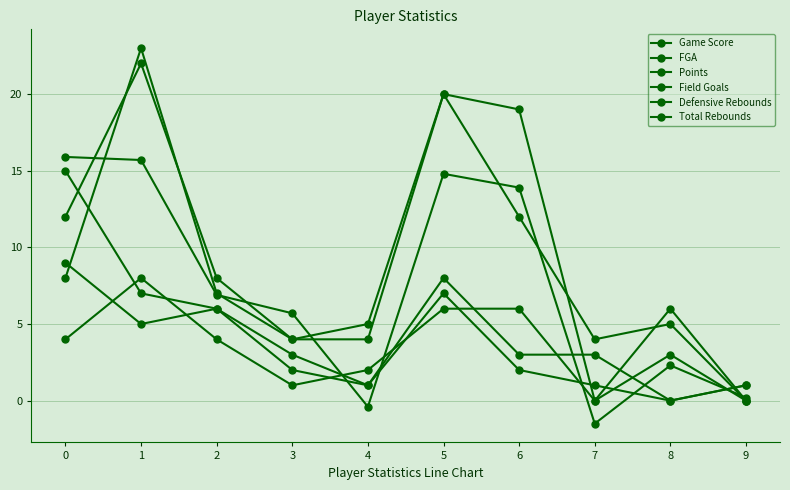

Where is the first local maximum for Field Goals?

1